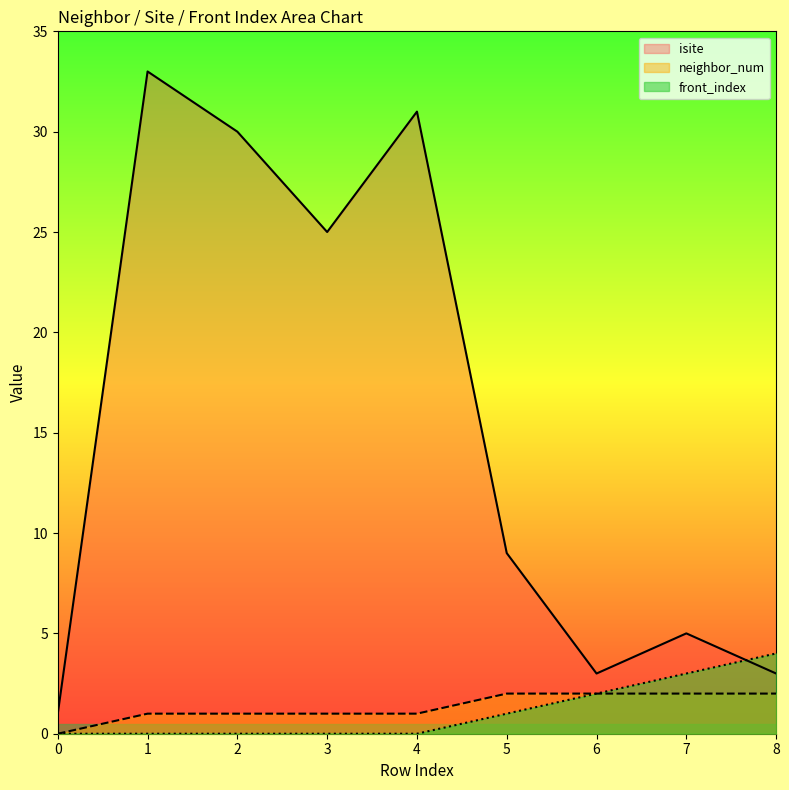

What is the approximate value of isite at 6, to the nearest 5?

5